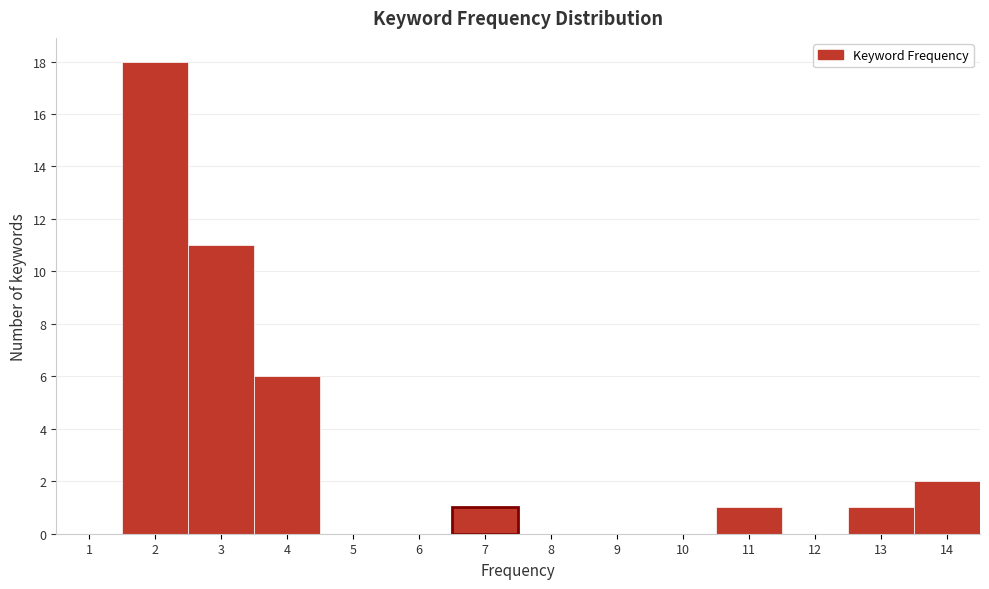

What is the height of the bar covering 2.5 to 3.5 on the x-axis? The values are not printed on the chart, so give them approximately, as read against the axis.

11